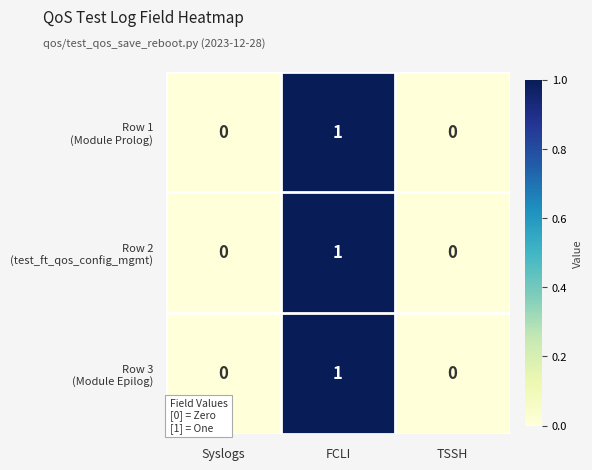

Which category has the highest value across all series?

FCLI